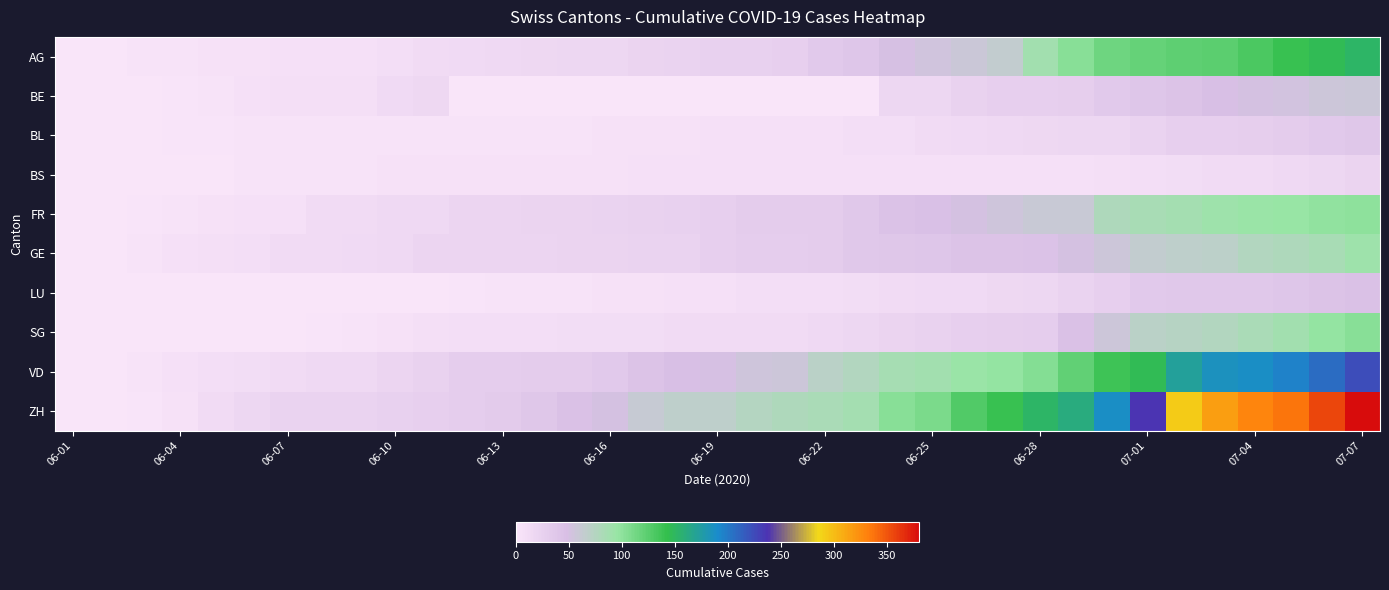

At which category does the chart reach its peak across all series?

07-07